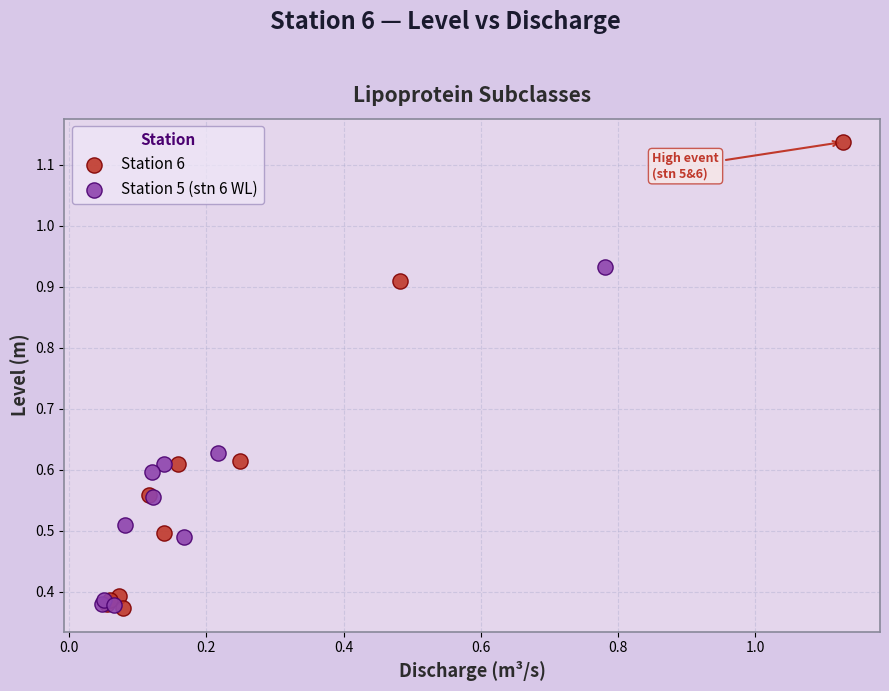

Which series contains the highest Y value?

Station 6